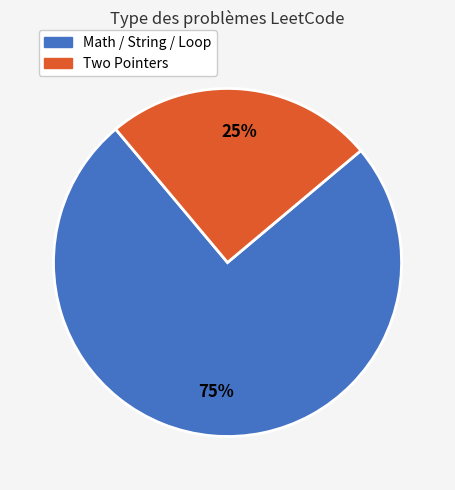

To the nearest percent, what is the average slice percentage?

50%